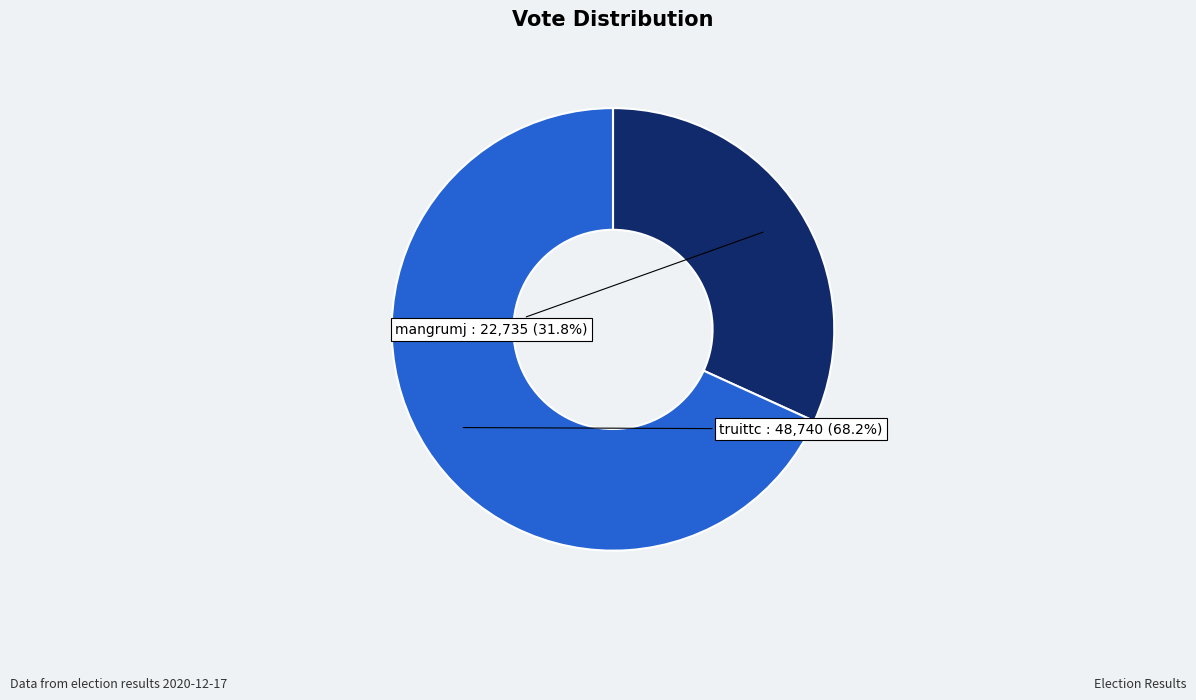

Rank the categories by value from lowest to highest.

mangrumj, truittc